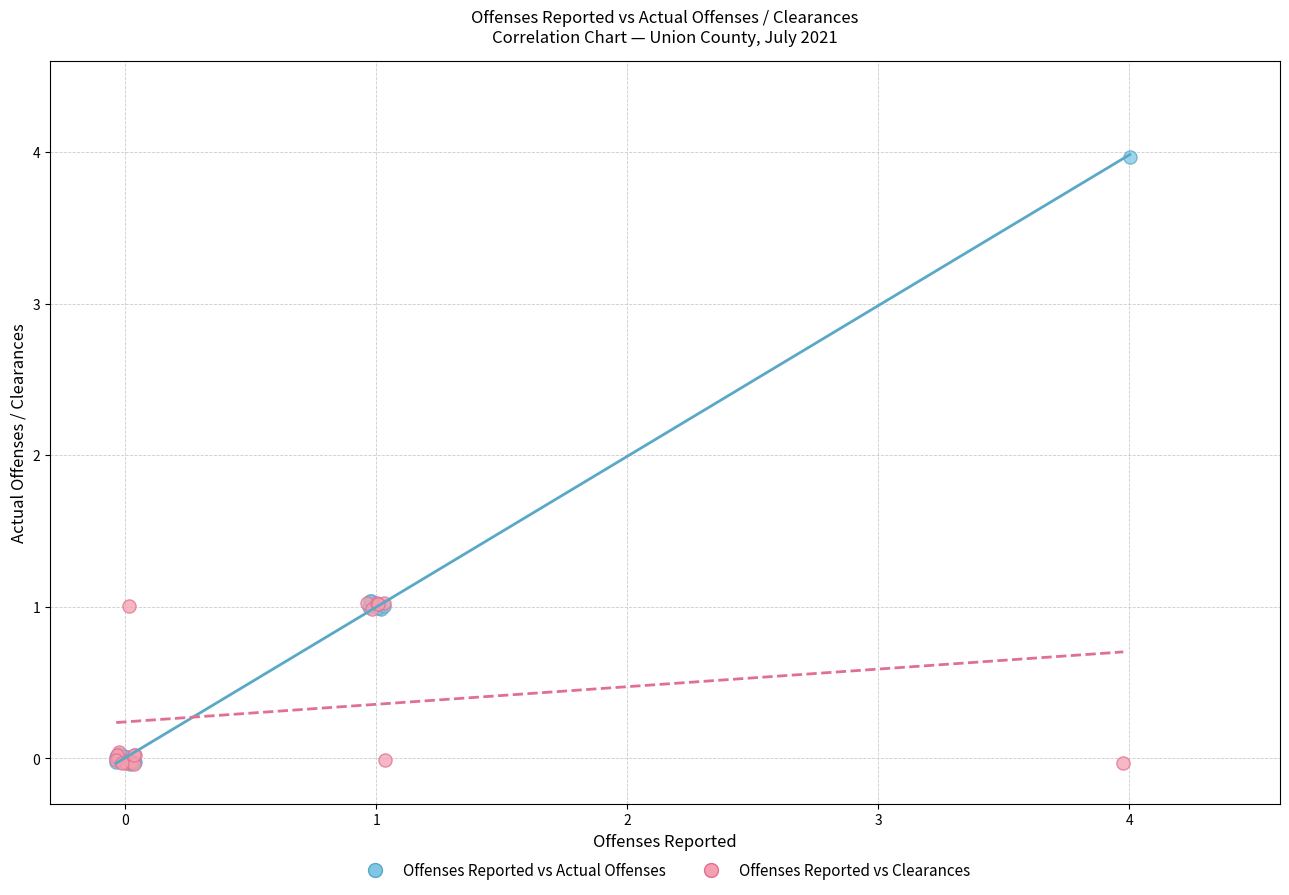

Which series has the widest spread of Y values?

Offenses Reported vs Actual Offenses